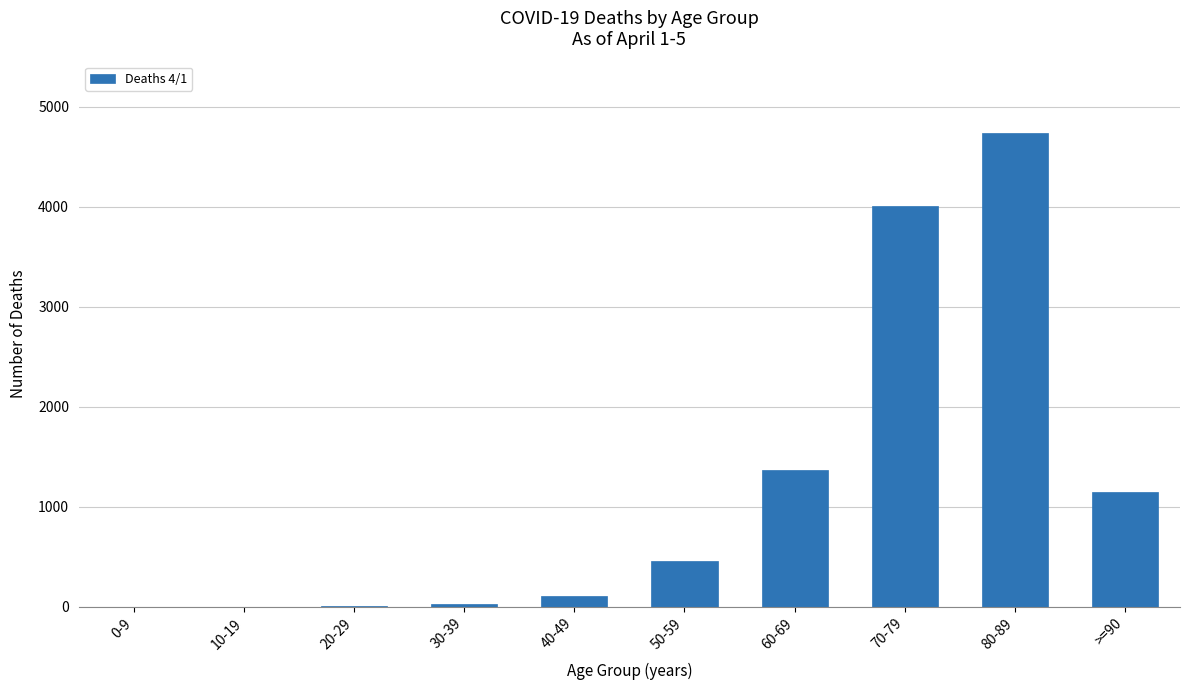

Approximately how many times larger is the value at 60-69 compared to 40-49?

13.1